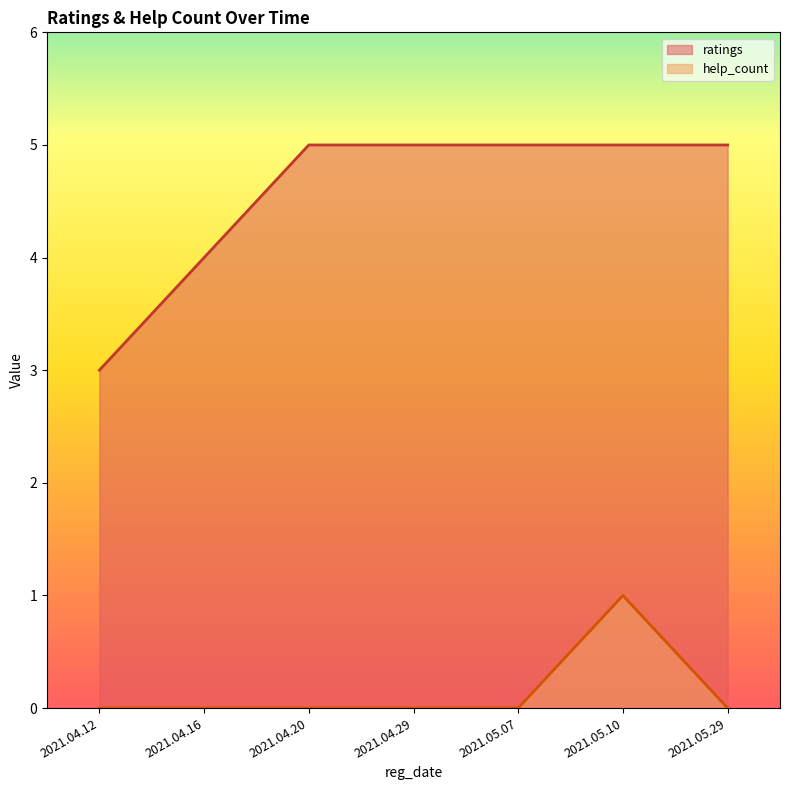

Does the chart display data point markers on the line(s)?

No